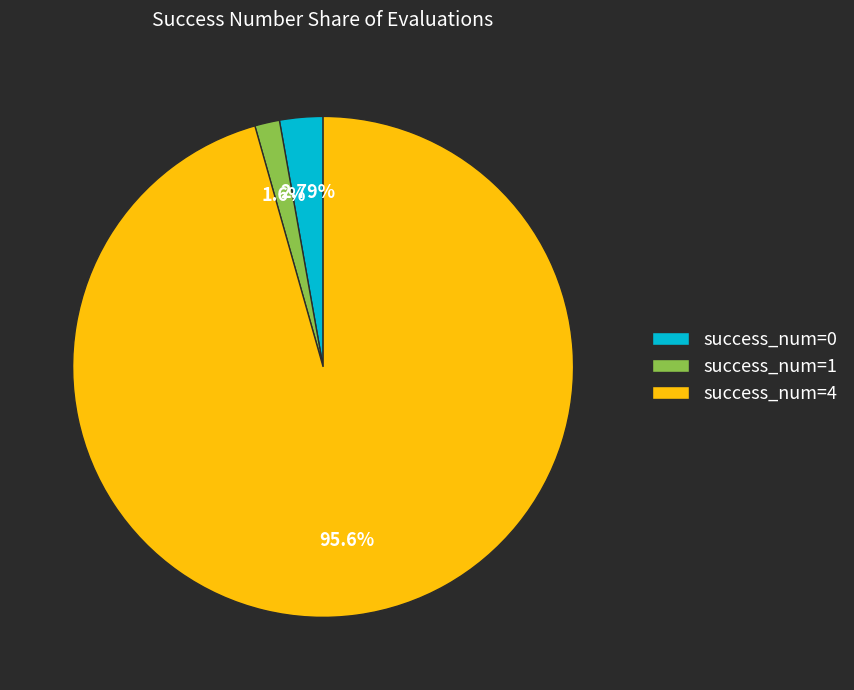

Is there a majority slice in this chart?

Yes